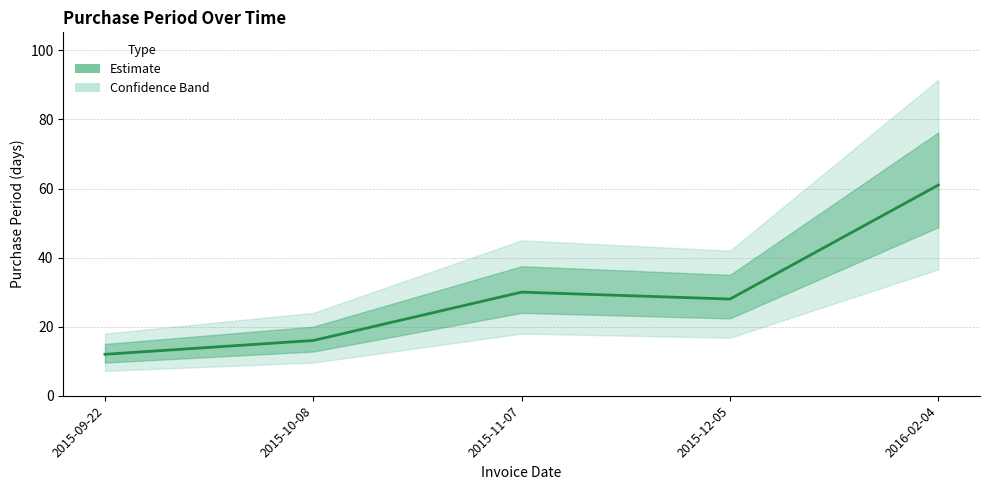

What is the maximum value shown in the chart?

61